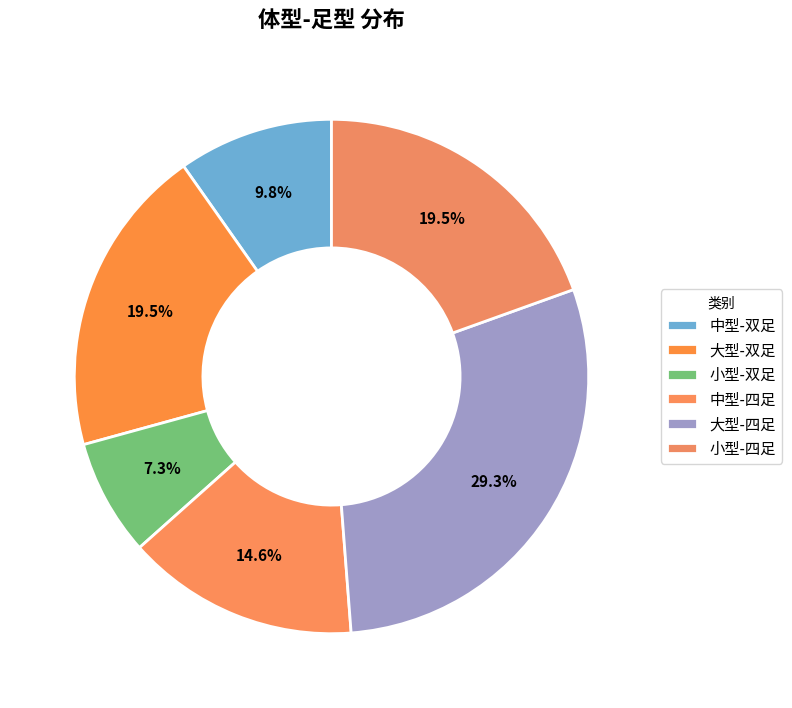

Approximately how many times larger is the value at 中型-四足 compared to 大型-双足?

0.8